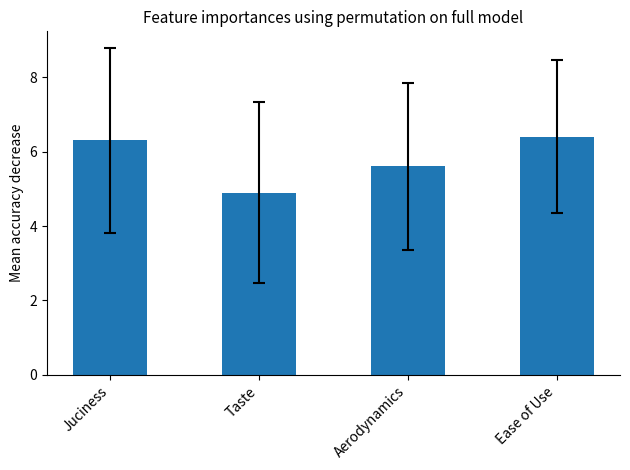

List the labels in order of value, smallest first.

Taste, Aerodynamics, Juciness, Ease of Use